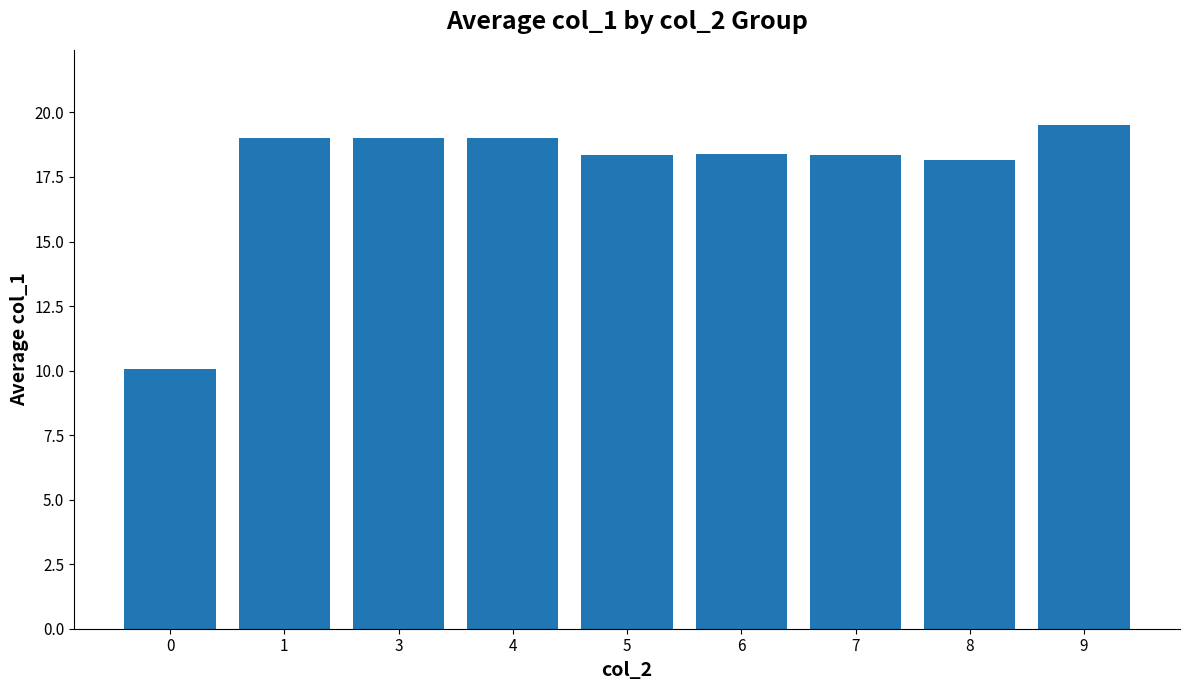

What is the smallest value displayed?

10.1